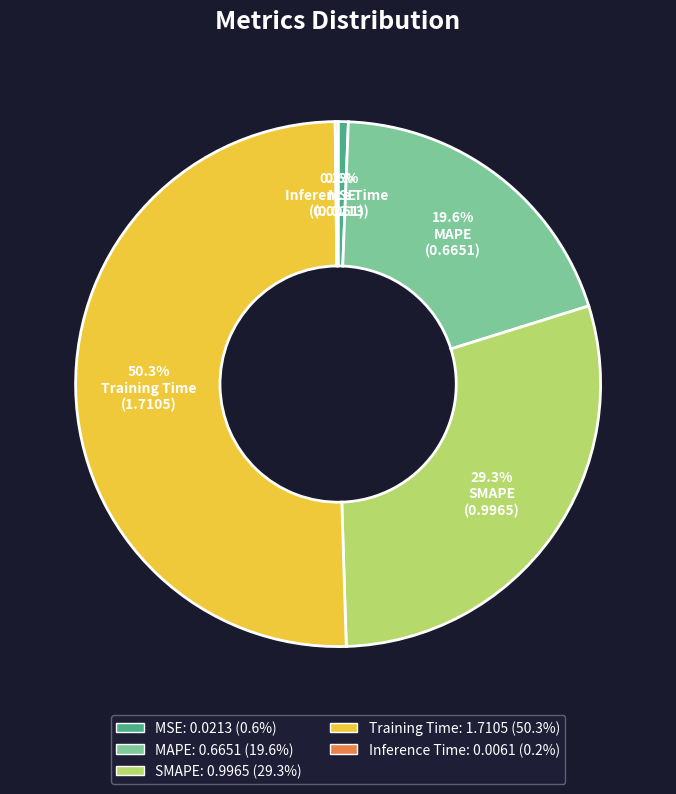

True or false: MAPE accounts for 14% of the total.

False